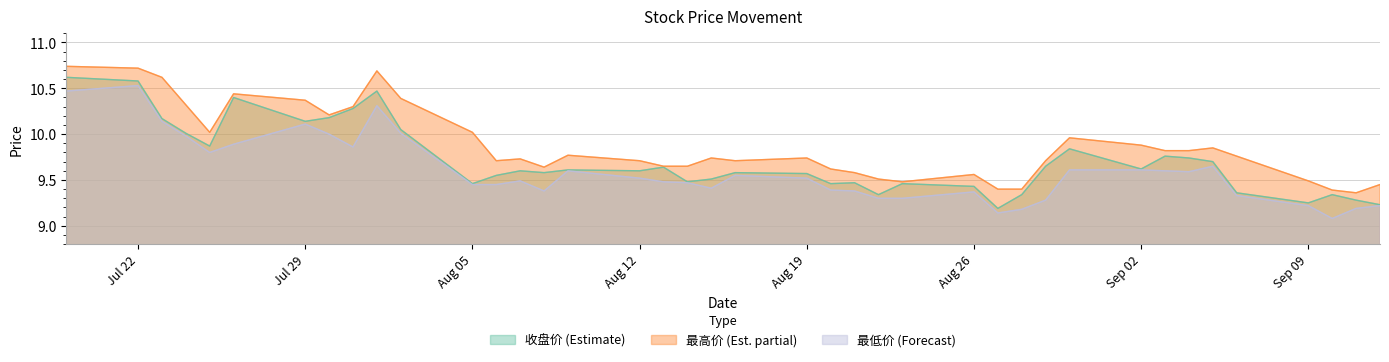

How many lines are shown in the chart?

3